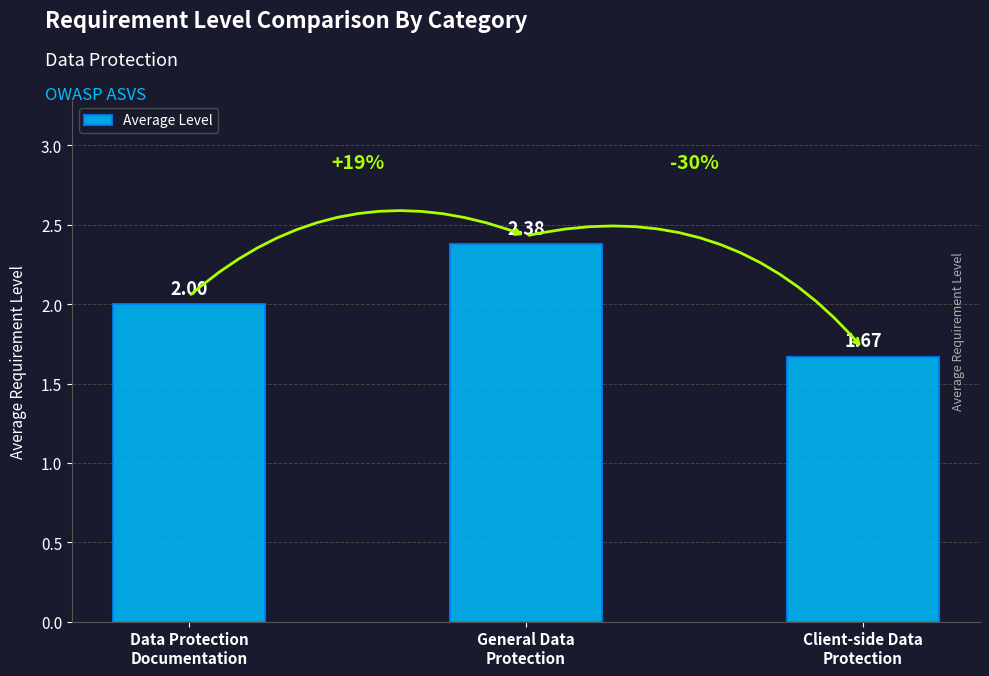

What is the difference between the maximum and minimum values?

0.7